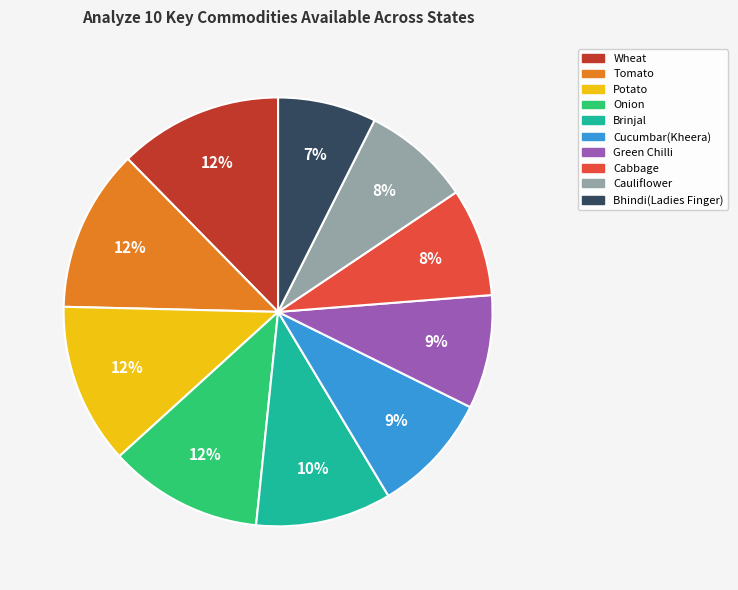

To the nearest percent, what is the difference between the Wheat and Cucumbar(Kheera) slice percentages?

3%